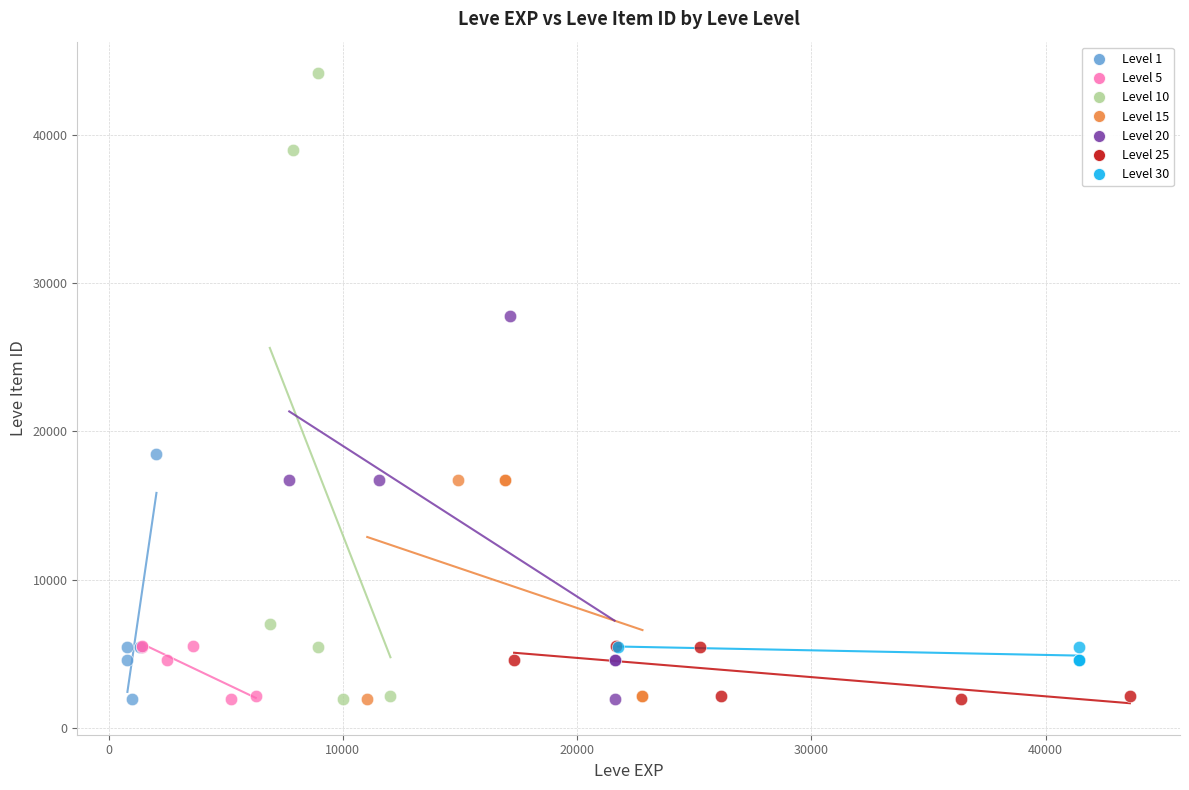

What are all the series names shown in the legend?

Level 1, Level 5, Level 10, Level 15, Level 20, Level 25, Level 30